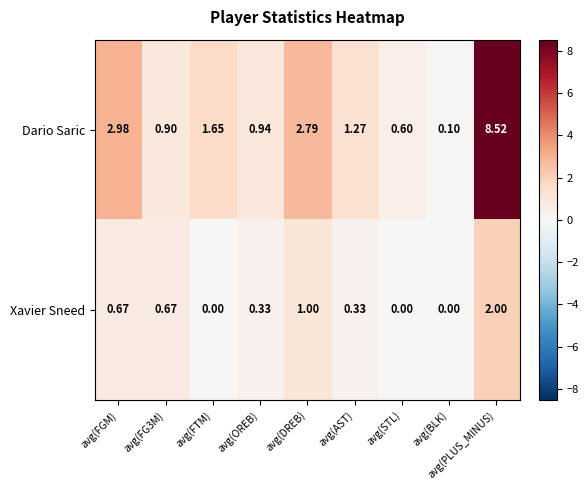

List the series in order of their peak value, lowest first.

Xavier Sneed, Dario Saric